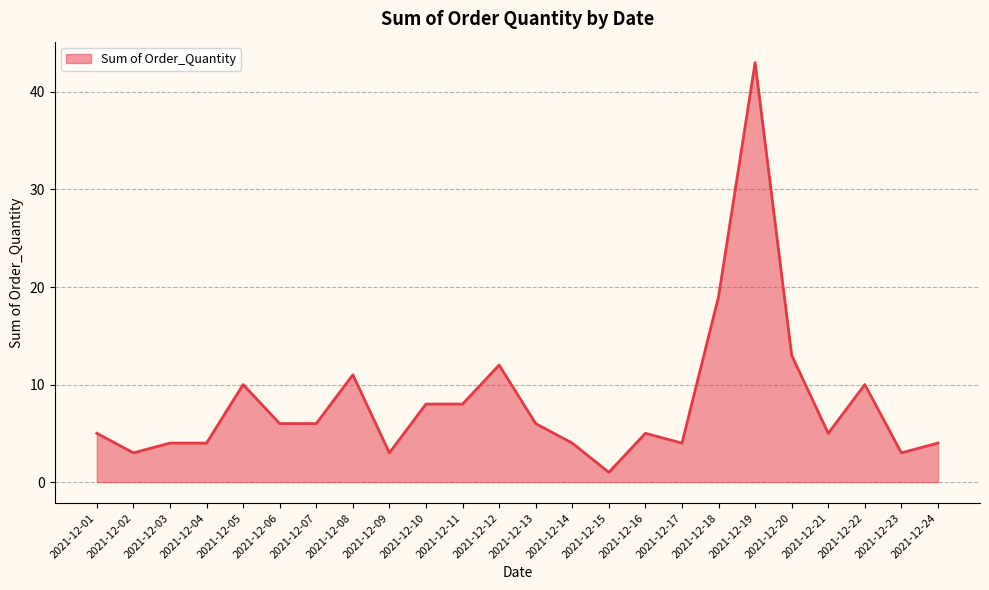

Reading left to right, list all the values displayed in this chart.

2021-12-01=5	2021-12-02=3	2021-12-03=4	2021-12-04=4	2021-12-05=10	2021-12-06=6	2021-12-07=6	2021-12-08=11	2021-12-09=3	2021-12-10=8	2021-12-11=8	2021-12-12=12	2021-12-13=6	2021-12-14=4	2021-12-15=1	2021-12-16=5	2021-12-17=4	2021-12-18=19	2021-12-19=43	2021-12-20=13	2021-12-21=5	2021-12-22=10	2021-12-23=3	2021-12-24=4